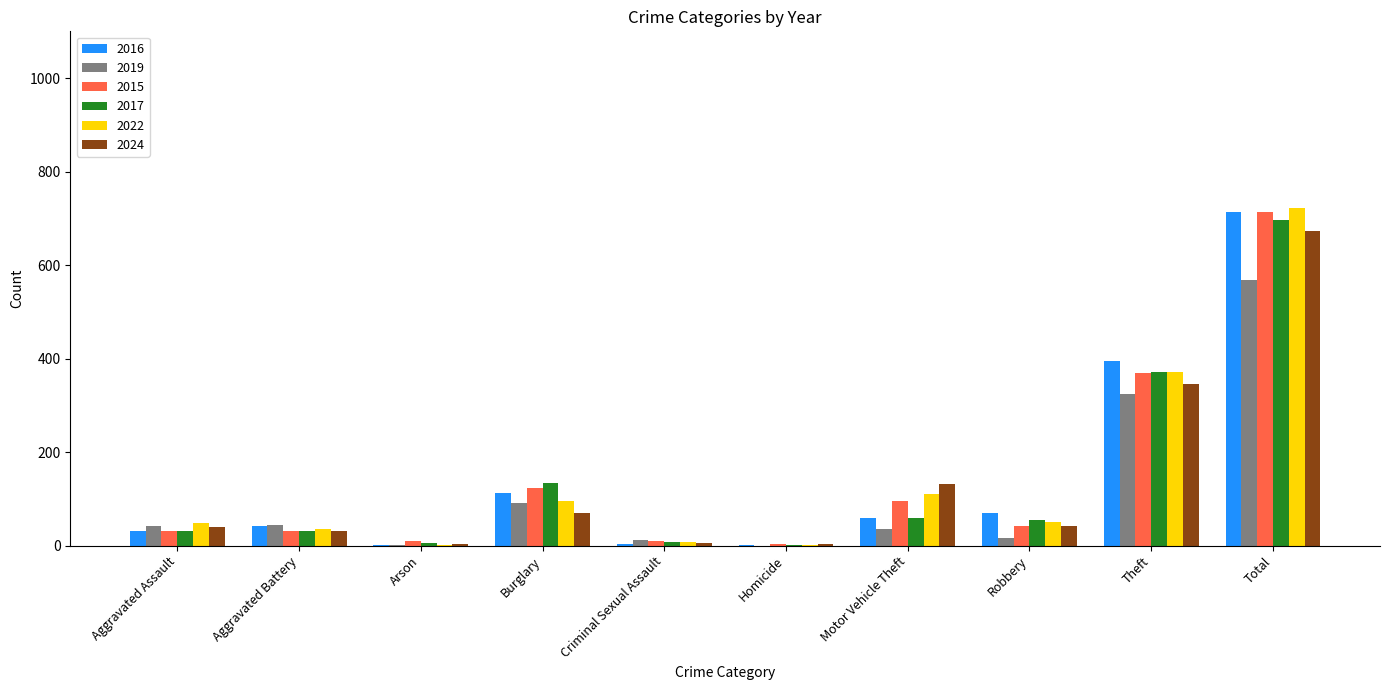

Does the chart contain stacked bars?

No